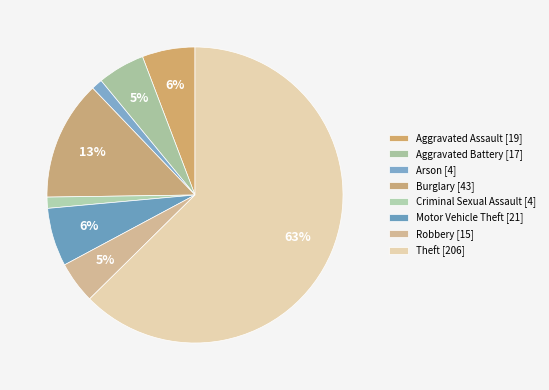

How many slices are in this pie chart?

8